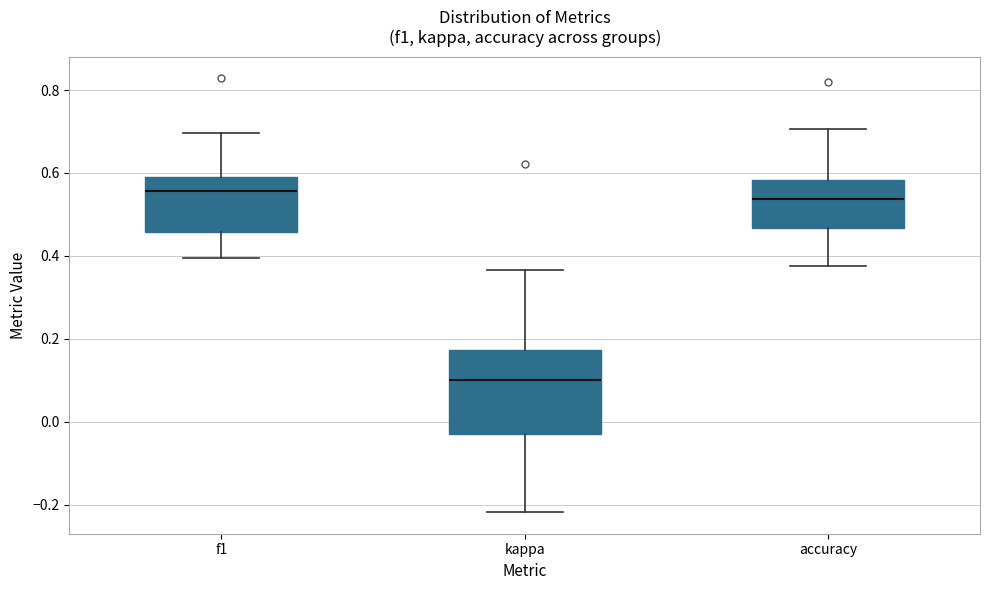

Reading left to right, read every box against the y-axis: the position of its median line, the range the box covers, and the ends of its whiskers. The values are not printed on the chart, so give them approximately, as read against the axis.

f1: median 0.56, box 0.46 to 0.58, whiskers 0.40 to 0.70
kappa: median 0.10, box -0.02 to 0.18, whiskers -0.22 to 0.36
accuracy: median 0.54, box 0.46 to 0.58, whiskers 0.38 to 0.70